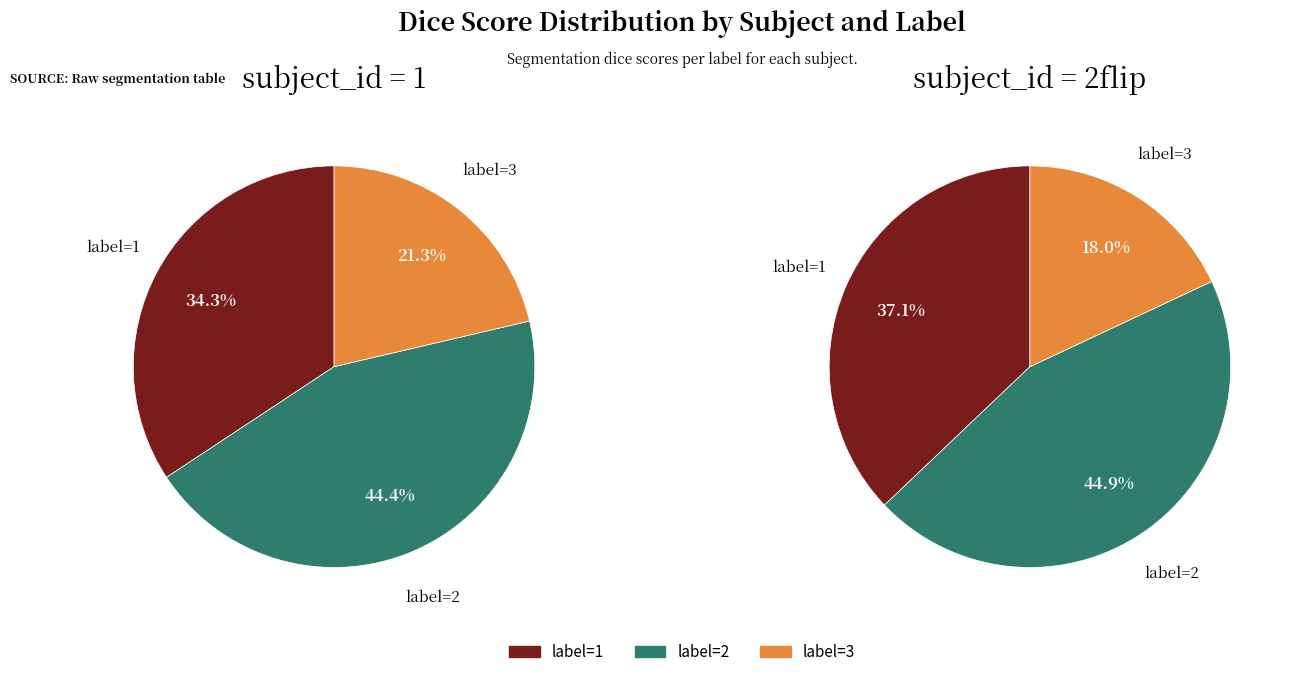

The subject_id=1, label=1 slice represents 32% of the pie. True or false?

False